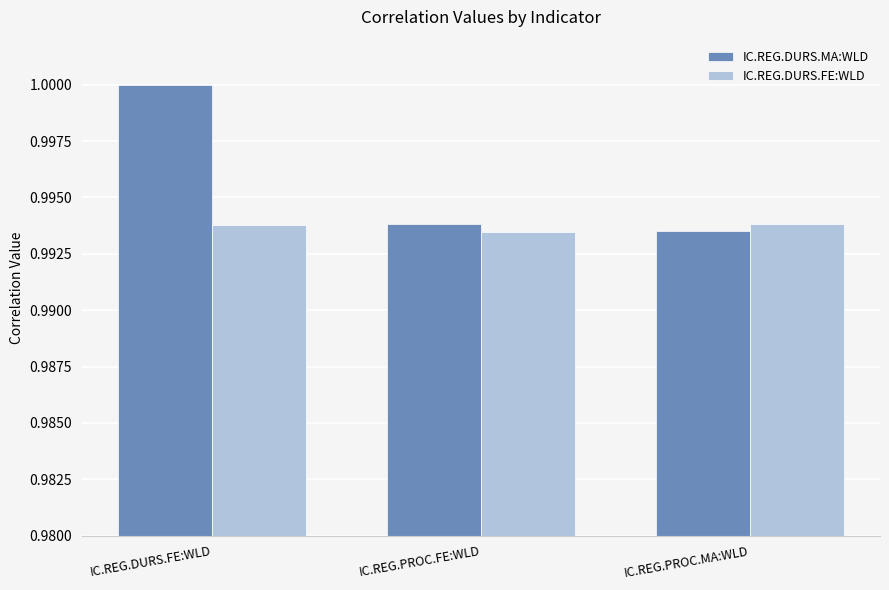

Which label corresponds to the largest value in the chart?

IC.REG.DURS.FE:WLD